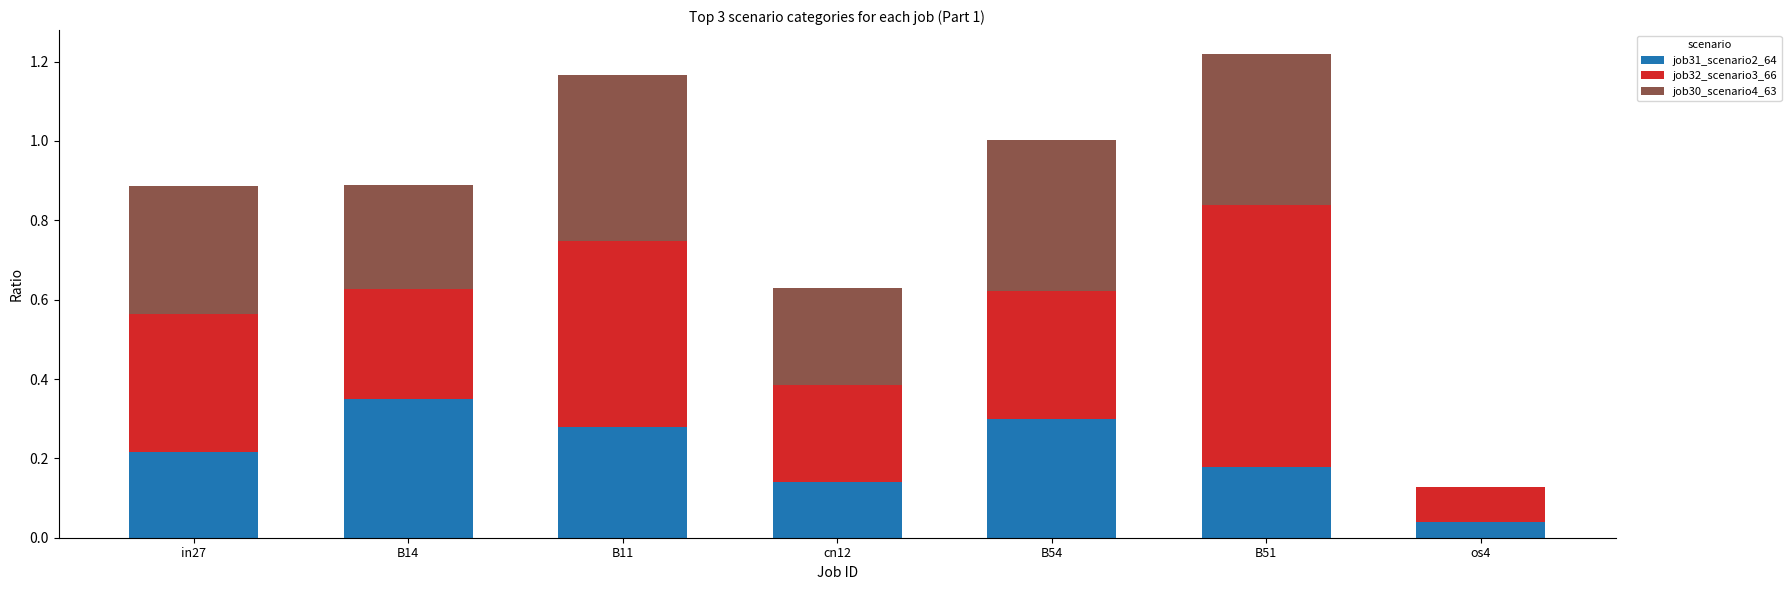

True or false: job31_scenario2_64 has a value of 0.0 at os4.

True